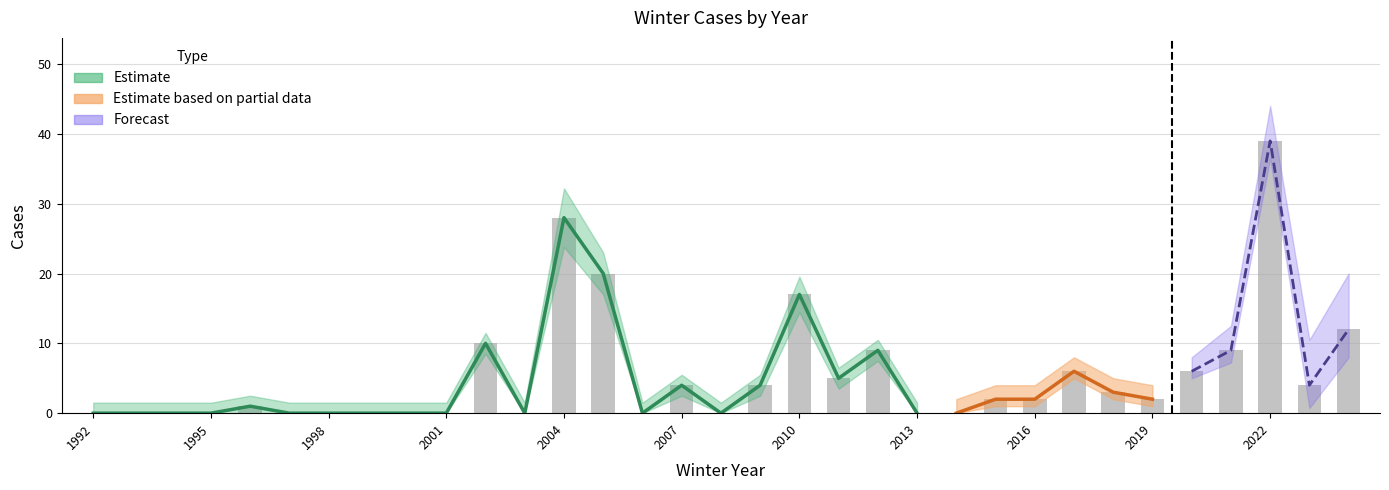

Is it true that median equals -20 at 2001?

False